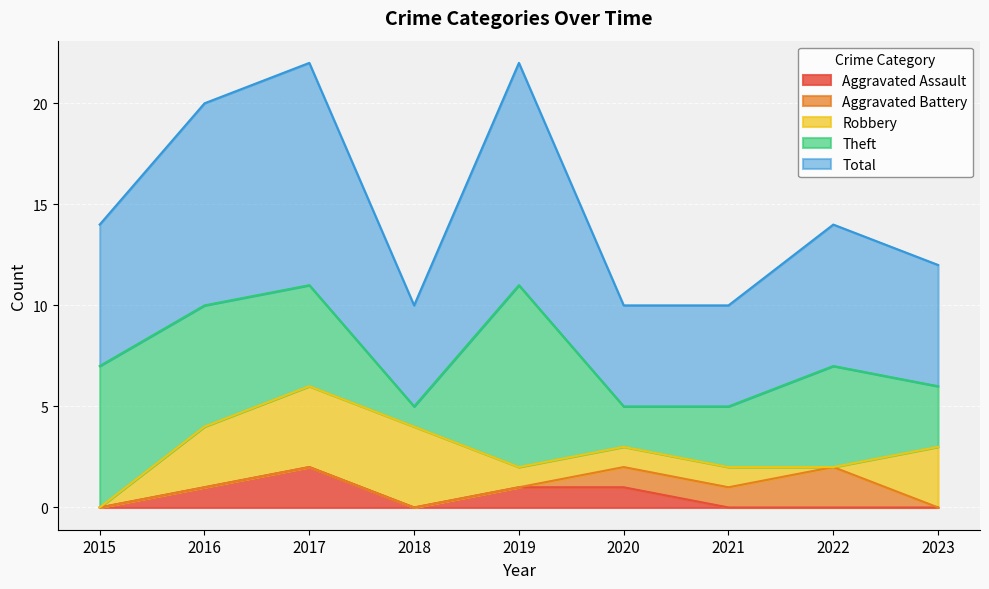

How many data points in Robbery are less than 1?

2